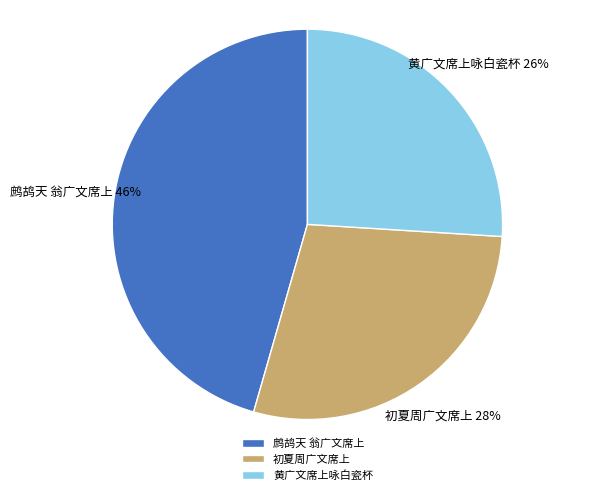

True or false: 鹧鸪天 翁广文席上 accounts for 52% of the total.

False